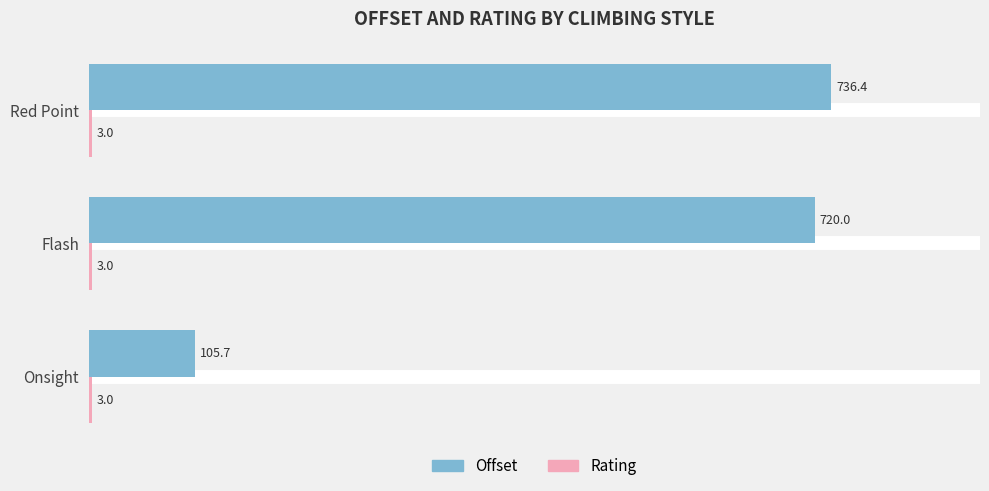

At which category is the sum across all series the highest?

Red Point